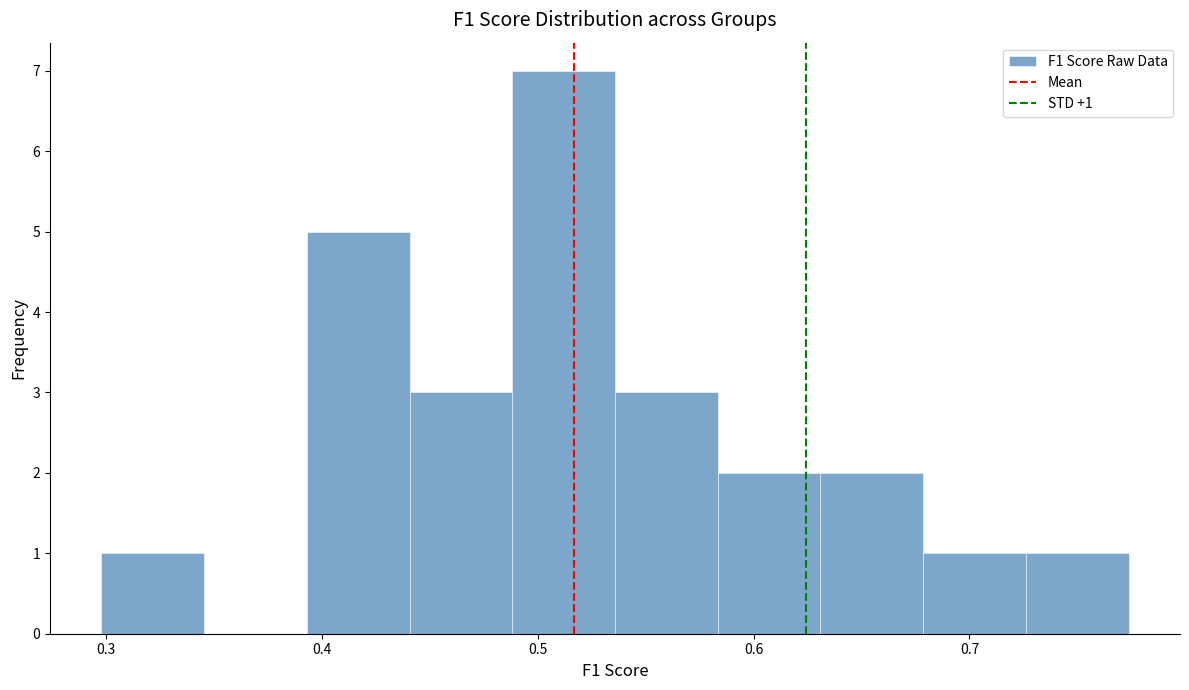

Which range on the x-axis has the tallest bar?

0.49 to 0.54